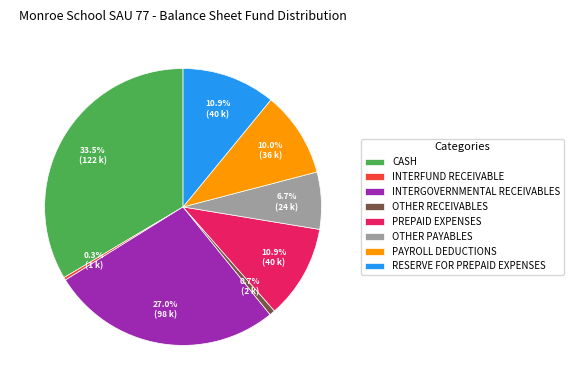

To the nearest percent, what percentage of the pie is RESERVE FOR PREPAID EXPENSES?

11%